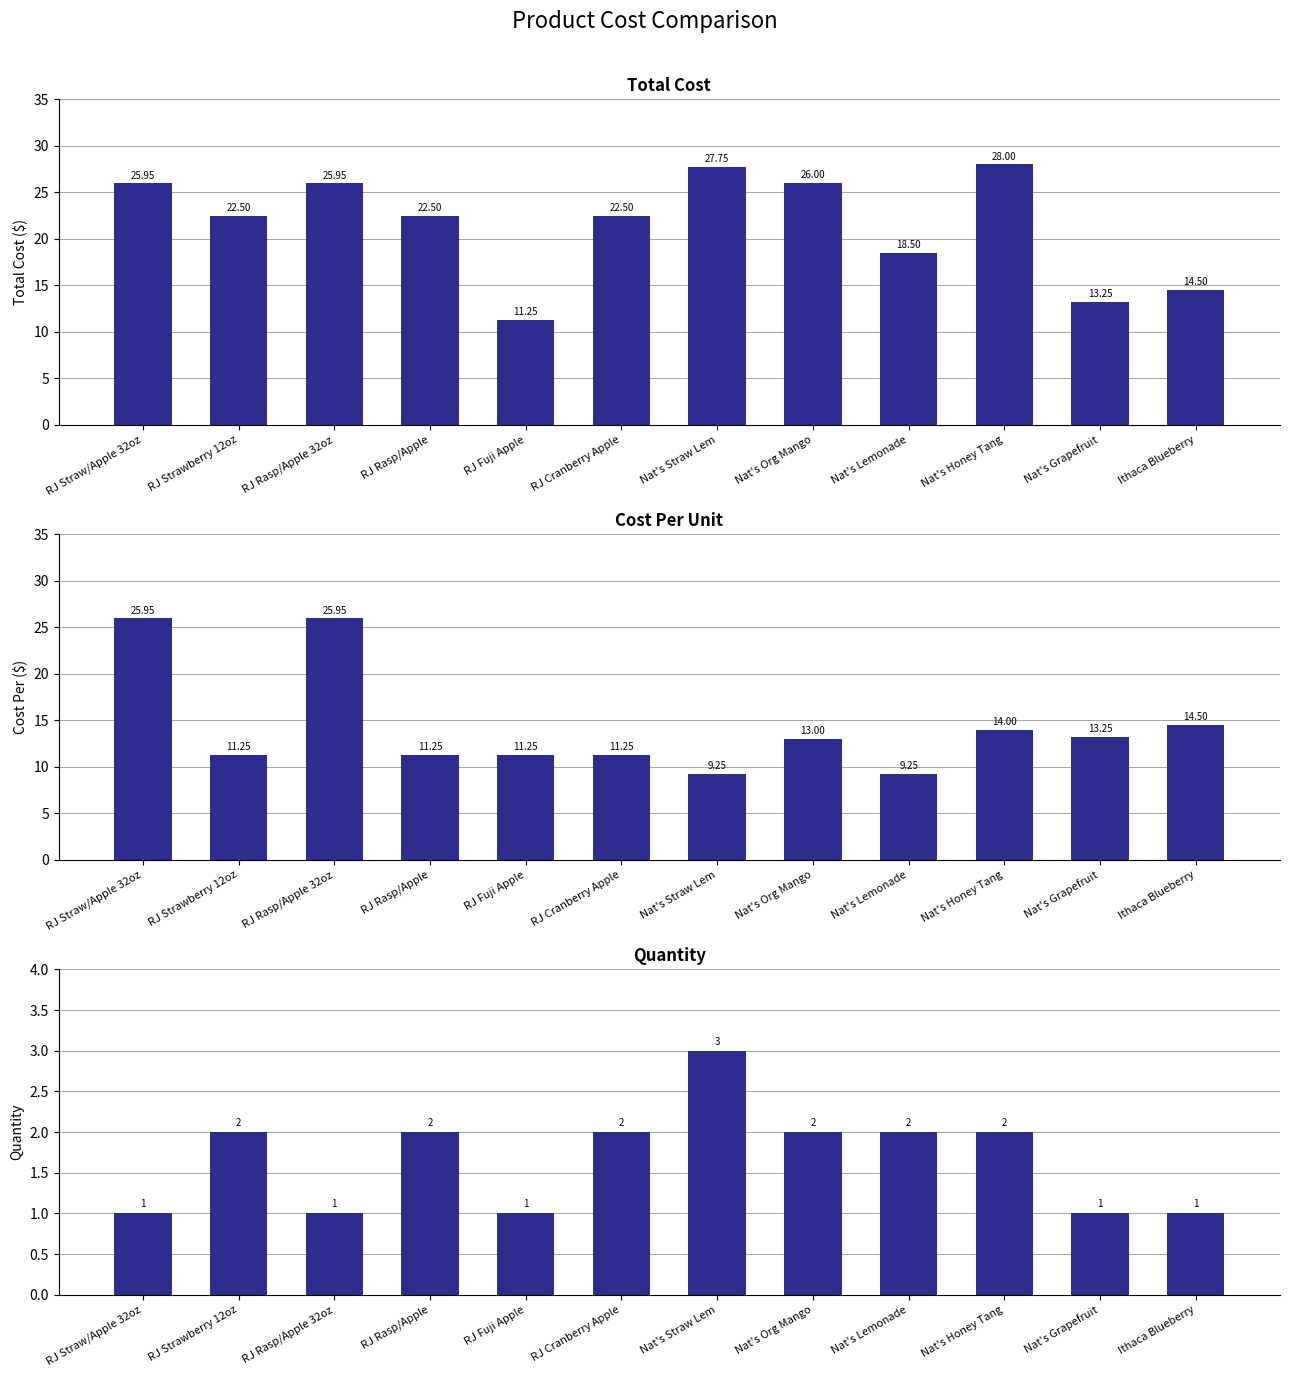

Reading left to right, what are all the values shown in this chart?

Total Cost: RJ Straw/Apple 32oz=25.9	RJ Strawberry 12oz=22.5	RJ Rasp/Apple 32oz=25.9	RJ Rasp/Apple=22.5	RJ Fuji Apple=11.2	RJ Cranberry Apple=22.5	Nat's Straw Lem=27.8	Nat's Org Mango=26.0	Nat's Lemonade=18.5	Nat's Honey Tang=28.0	Nat's Grapefruit=13.2	Ithaca Blueberry=14.5
Cost Per: RJ Straw/Apple 32oz=25.9	RJ Strawberry 12oz=11.2	RJ Rasp/Apple 32oz=25.9	RJ Rasp/Apple=11.2	RJ Fuji Apple=11.2	RJ Cranberry Apple=11.2	Nat's Straw Lem=9.2	Nat's Org Mango=13.0	Nat's Lemonade=9.2	Nat's Honey Tang=14.0	Nat's Grapefruit=13.2	Ithaca Blueberry=14.5
Quantity: RJ Straw/Apple 32oz=1.0	RJ Strawberry 12oz=2.0	RJ Rasp/Apple 32oz=1.0	RJ Rasp/Apple=2.0	RJ Fuji Apple=1.0	RJ Cranberry Apple=2.0	Nat's Straw Lem=3.0	Nat's Org Mango=2.0	Nat's Lemonade=2.0	Nat's Honey Tang=2.0	Nat's Grapefruit=1.0	Ithaca Blueberry=1.0